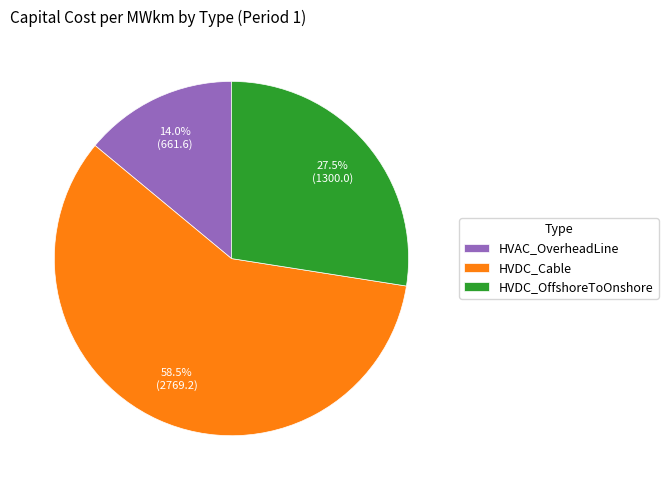

What percentage do HVDC_OffshoreToOnshore and HVAC_OverheadLine together represent?

41.5%